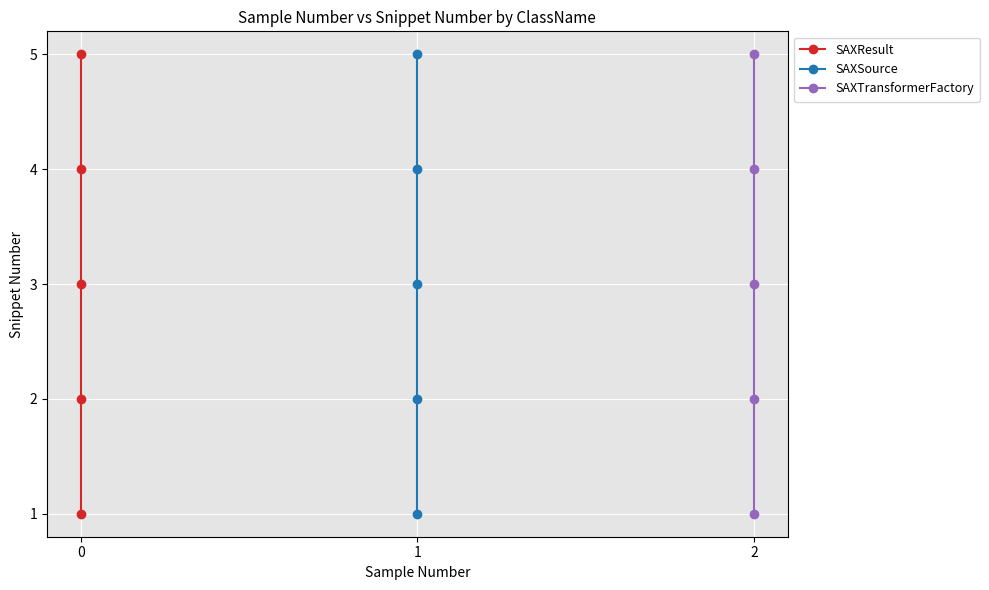

What is the sum of all SAXSource values?

15